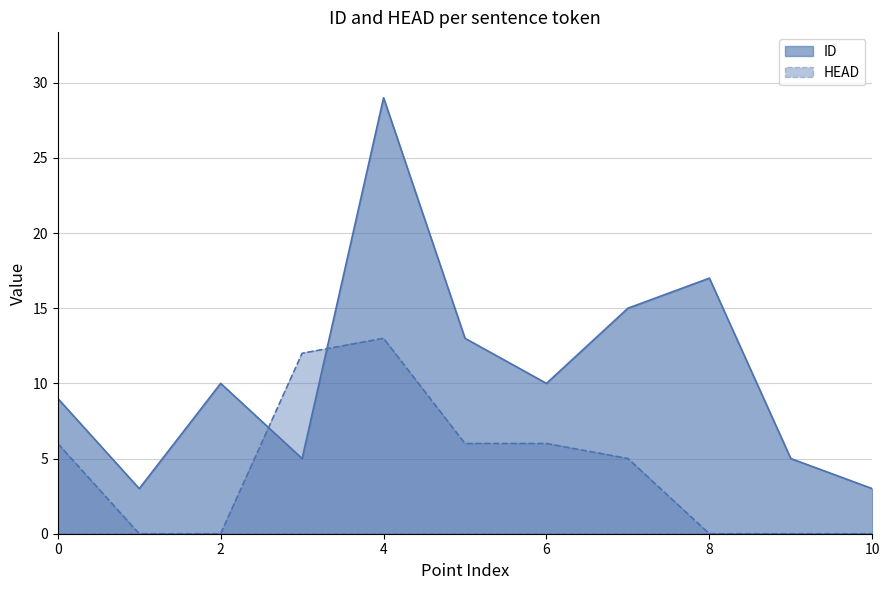

Which series ends up on top after the final intersection of HEAD and ID?

ID